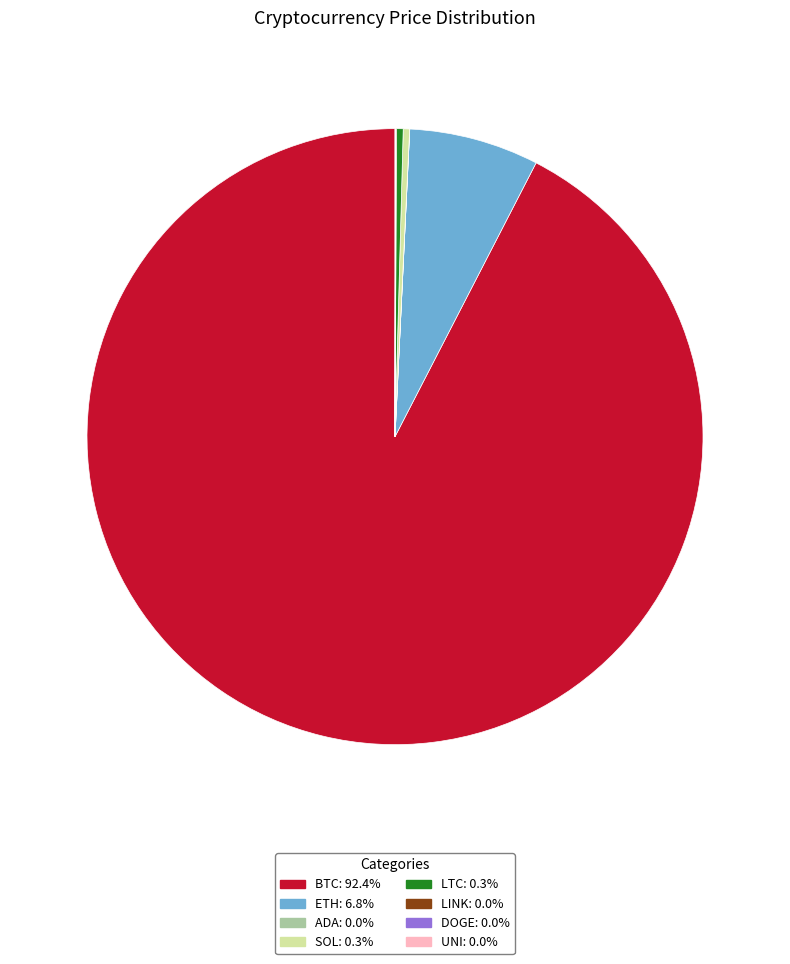

Does any single category account for the majority?

Yes